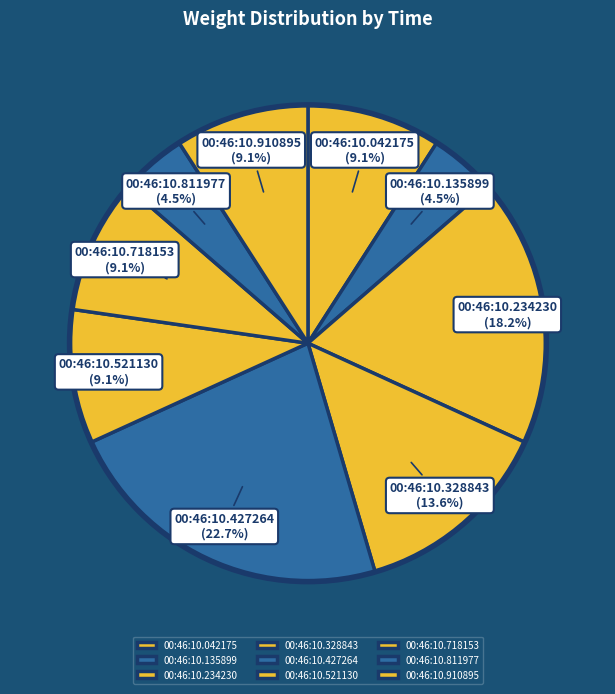

Which category has the biggest portion of the pie?

00:46:10.427264